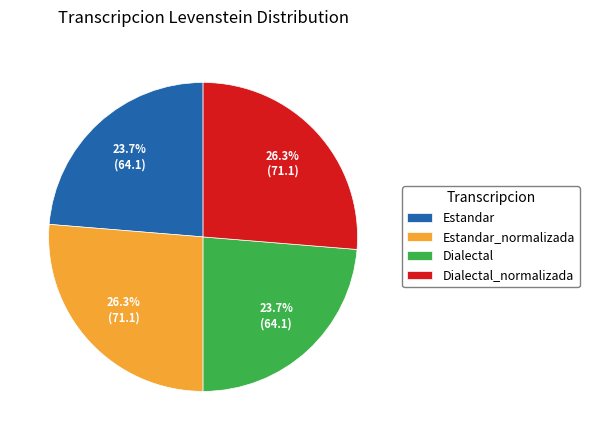

To the nearest percent, what is the difference between the largest and smallest slice percentages?

3%